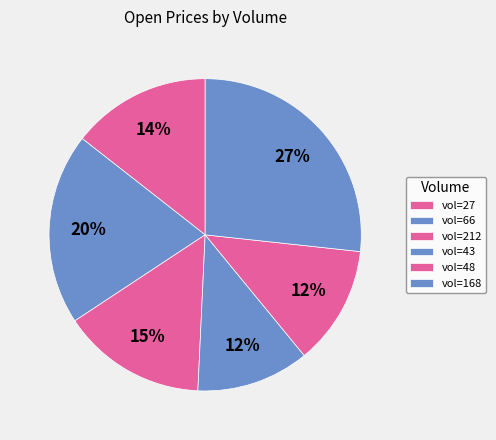

How many slices are in this pie chart?

6